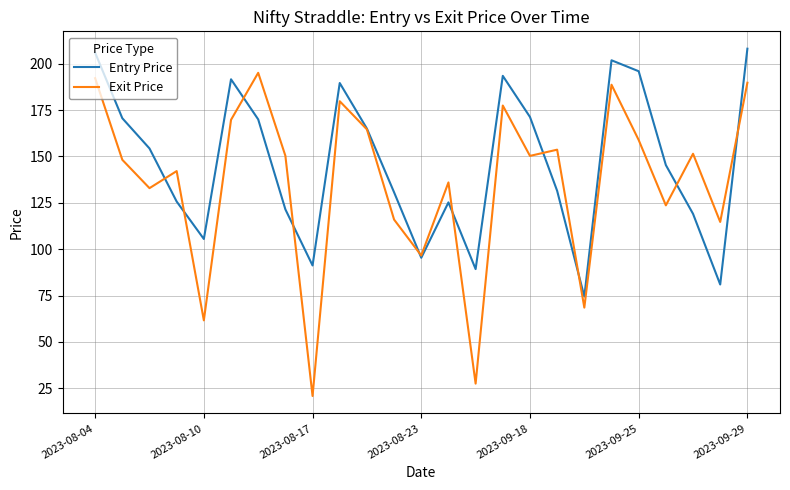

How many values in the Exit Price series are below 150?

12